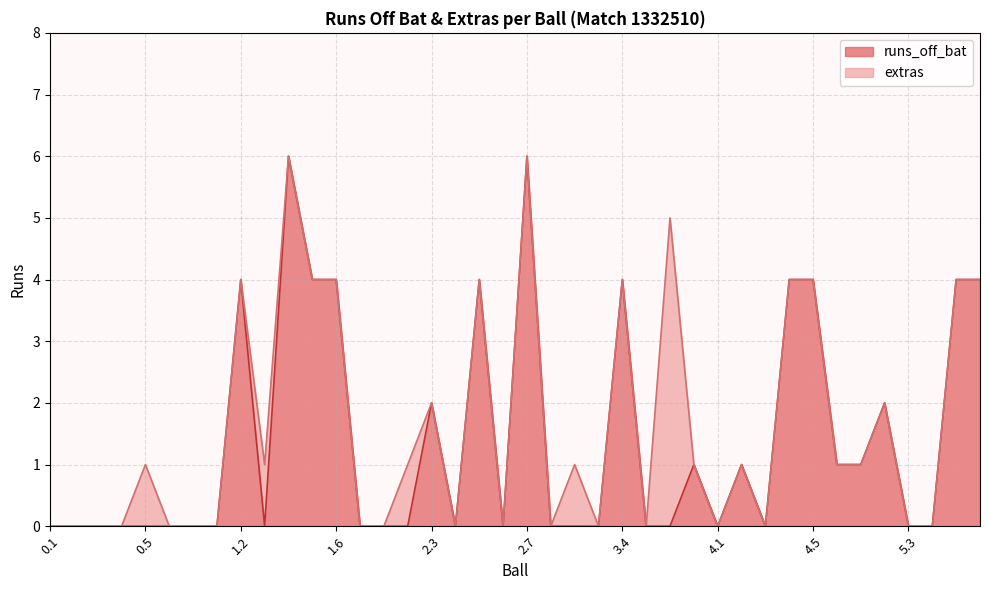

What is the maximum value shown in the chart?

6